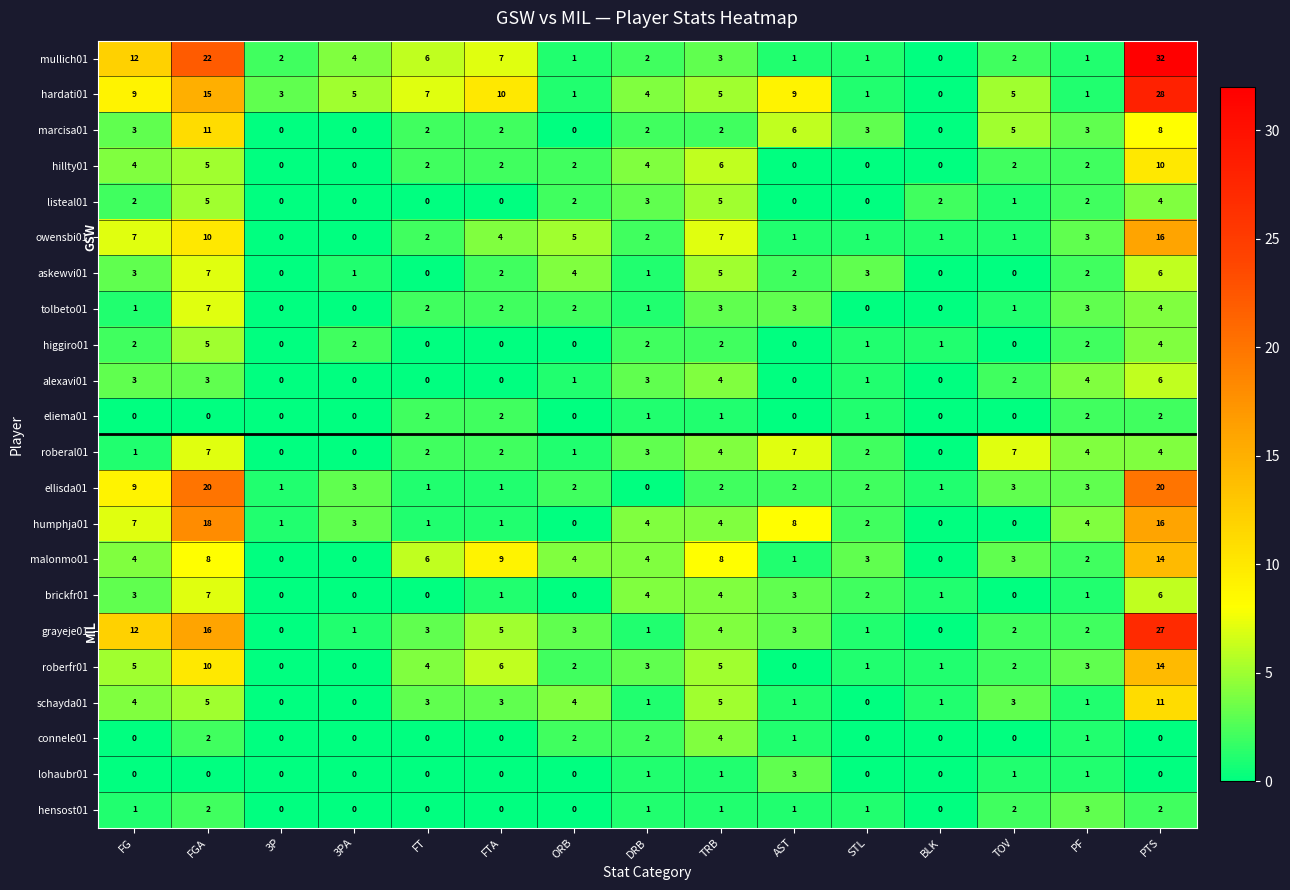

At how many categories does at least one series exceed 21?

2